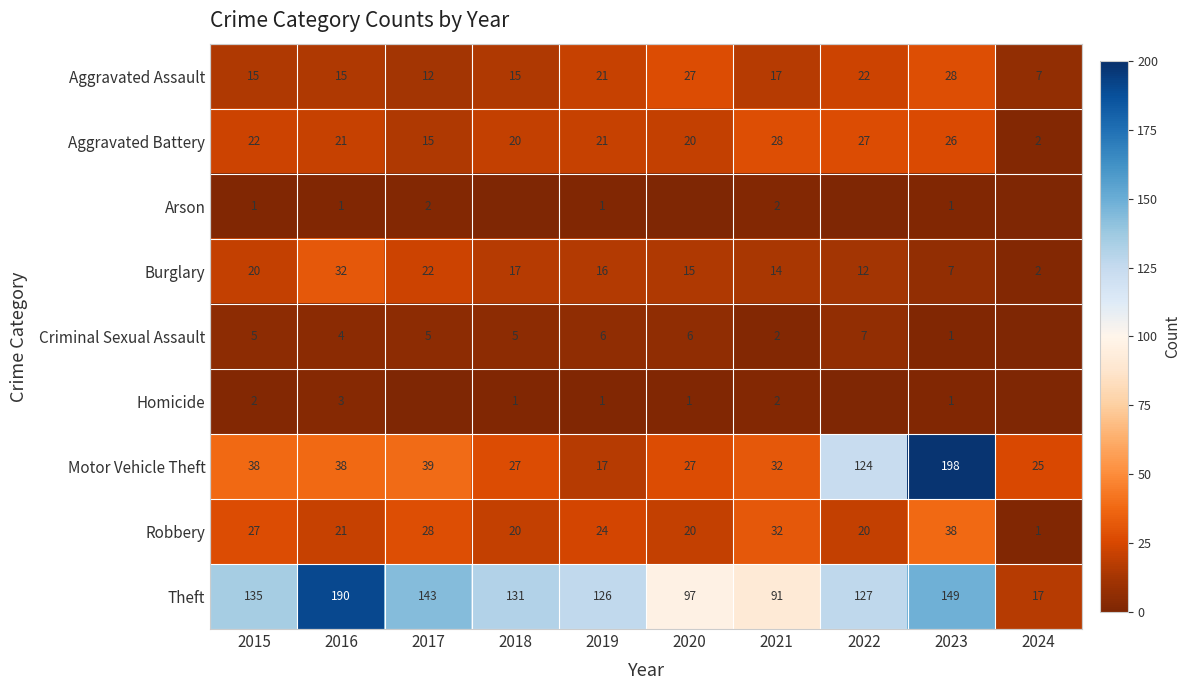

What is the difference between the Aggravated Assault values at 2022 and 2024?

15